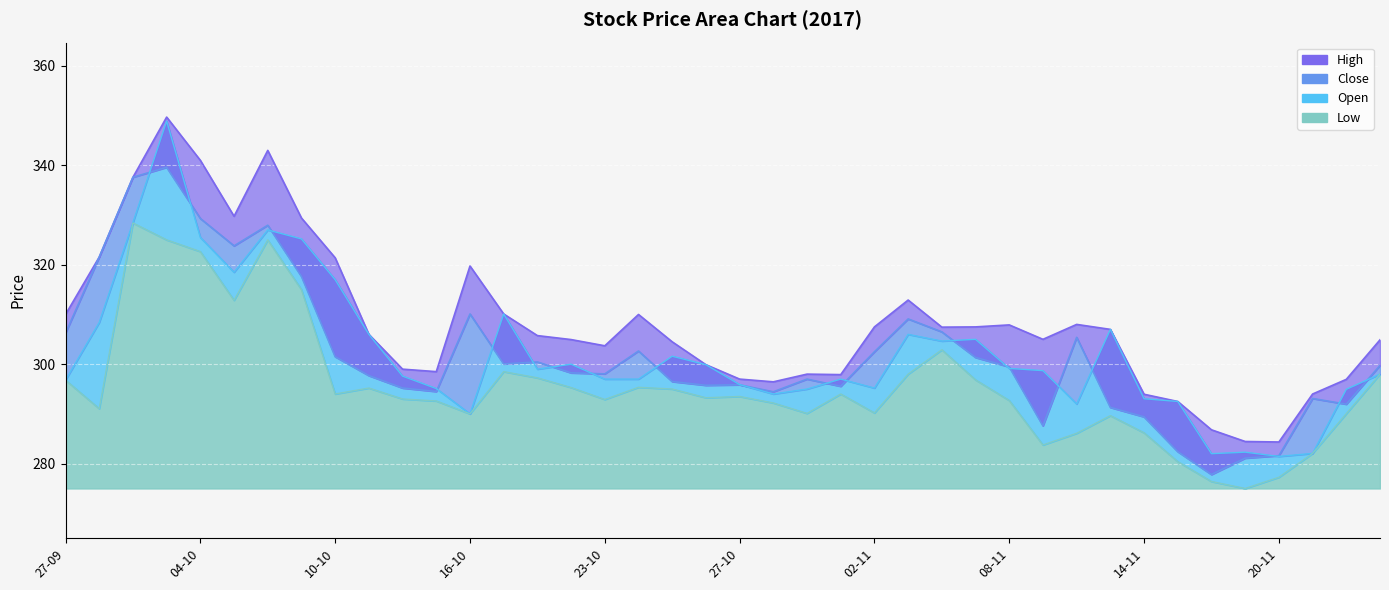

True or false: Open has a value of 297.6 at 12-10.

True